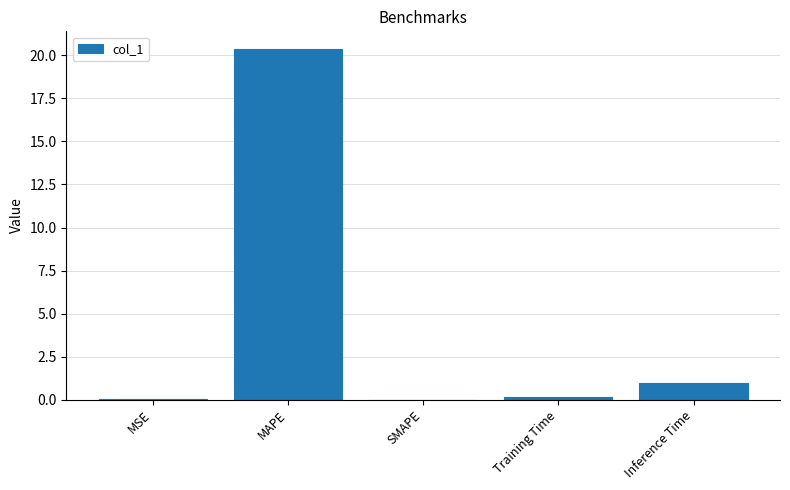

The chart shows a value of -10.0 at SMAPE. True or false?

False